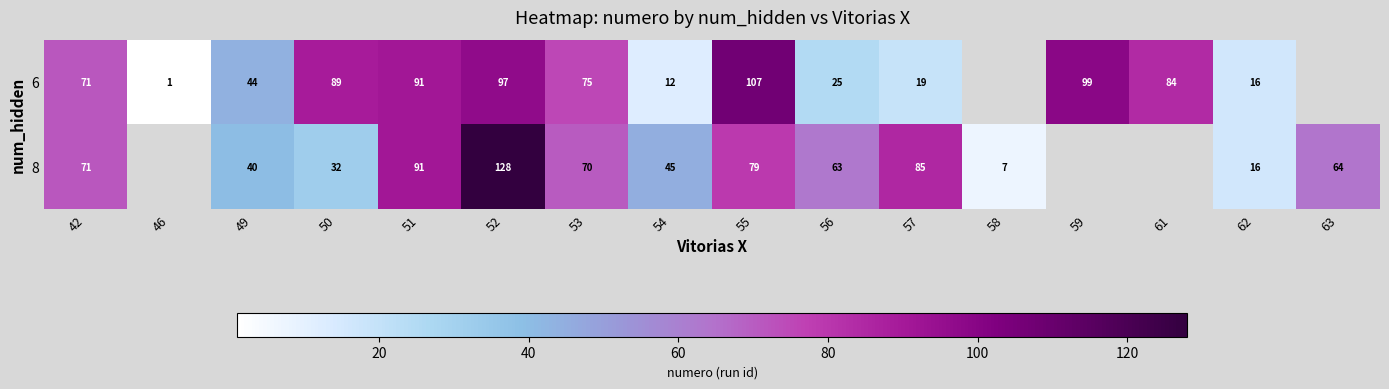

At which category does the chart reach its peak across all series?

52